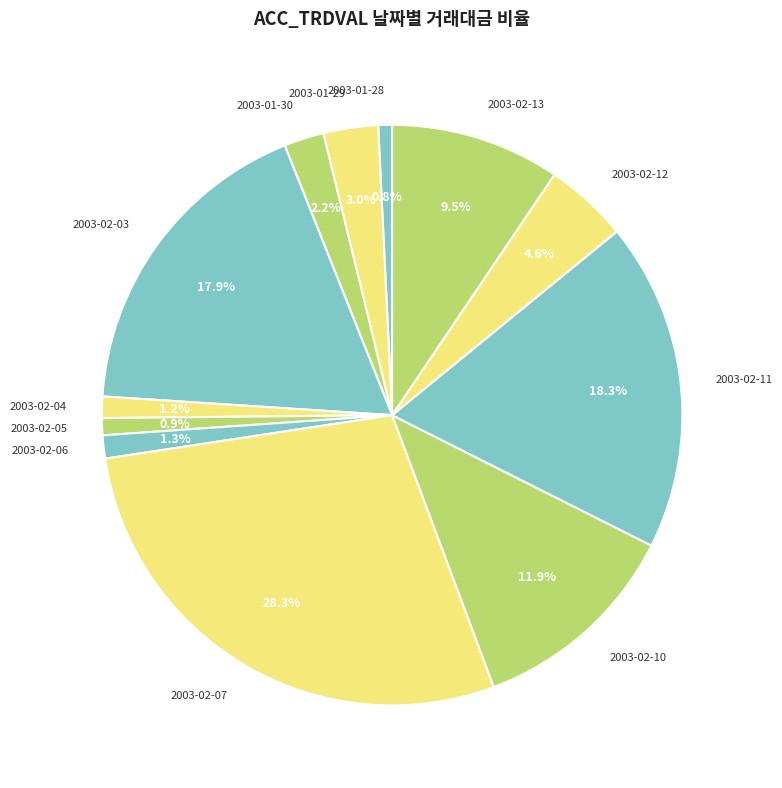

Which slice is the largest?

2003-02-07